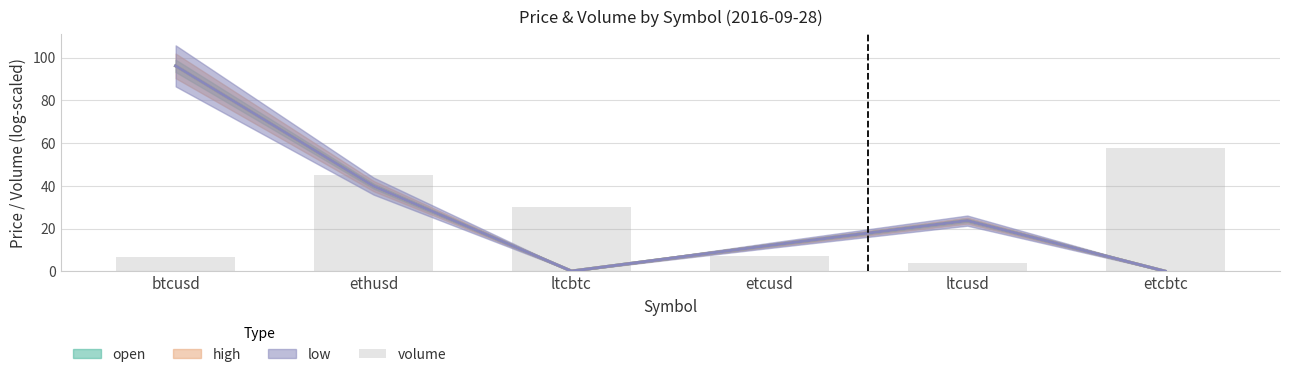

List the labels in order of value, smallest first.

ltcusd, btcusd, etcusd, ltcbtc, ethusd, etcbtc